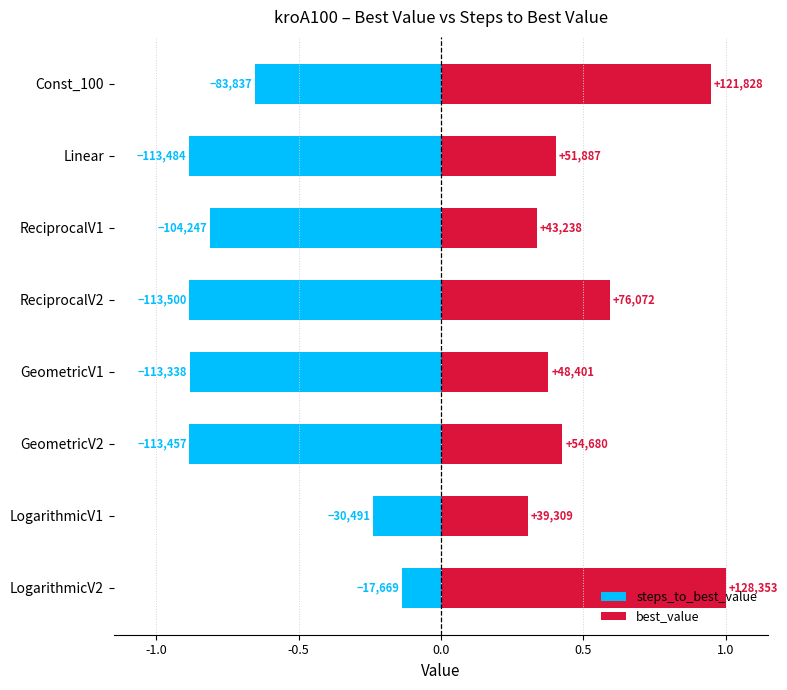

Is it true that best_value equals 1.0 at ReciprocalV2?

False